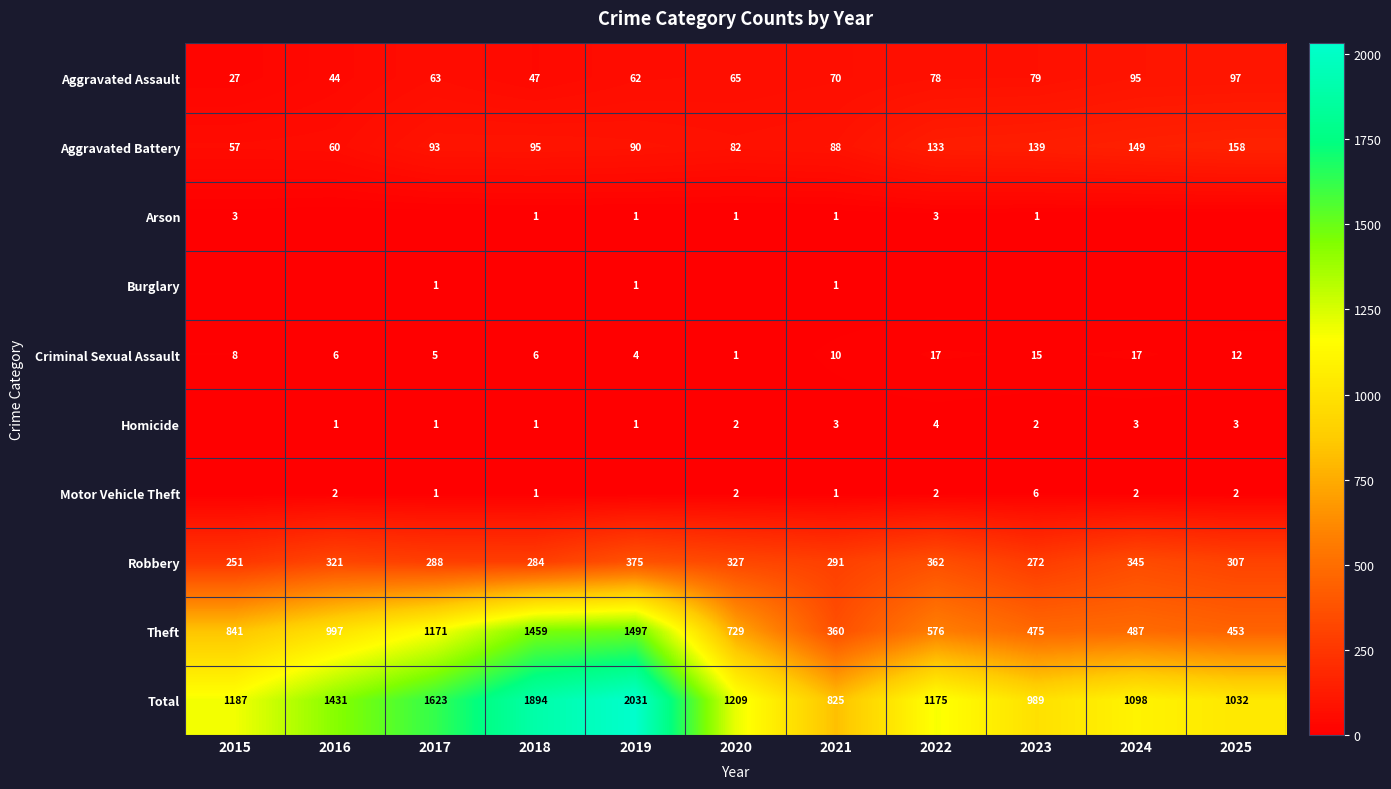

The value of Aggravated Battery at 2022 is 31. True or false?

False